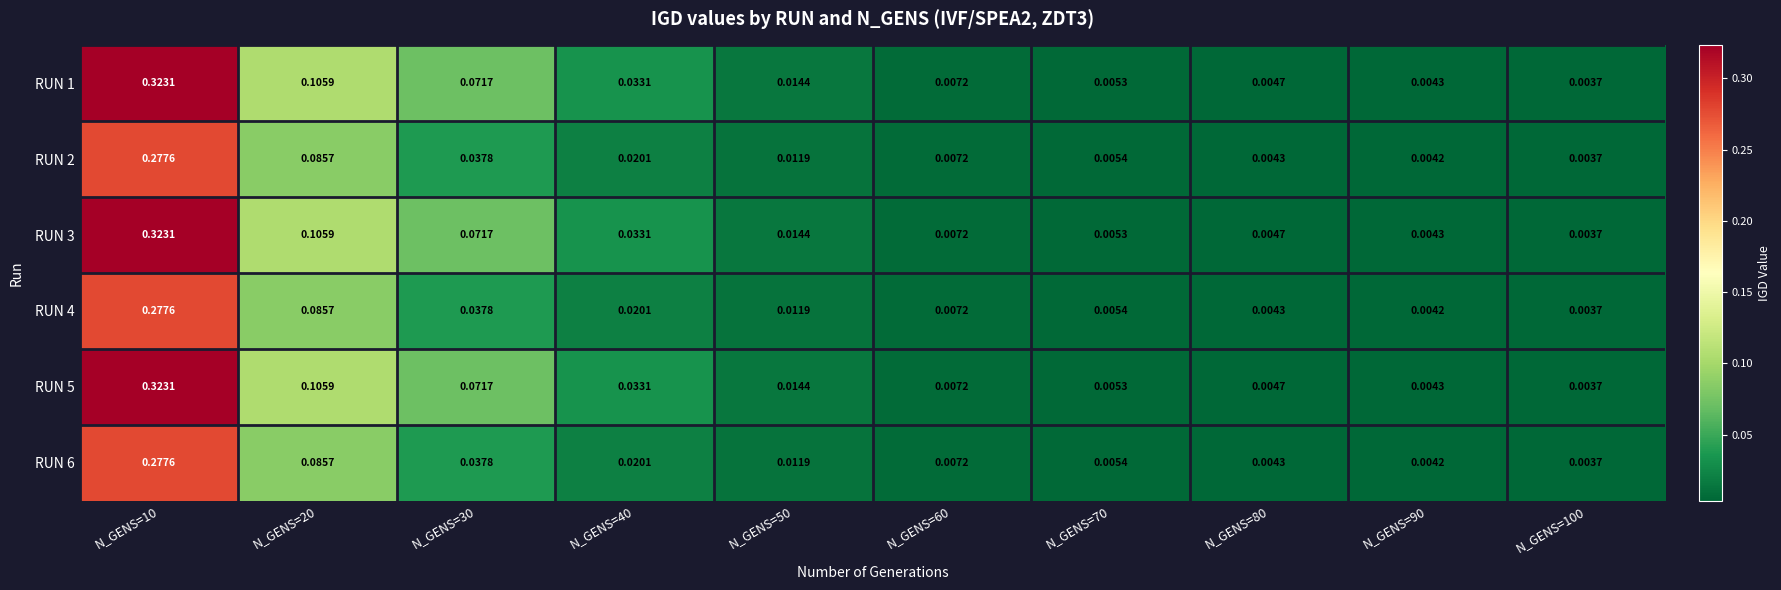

Is the value of RUN 2 at N_GENS=30 greater than the value of RUN 4 at N_GENS=50?

Yes